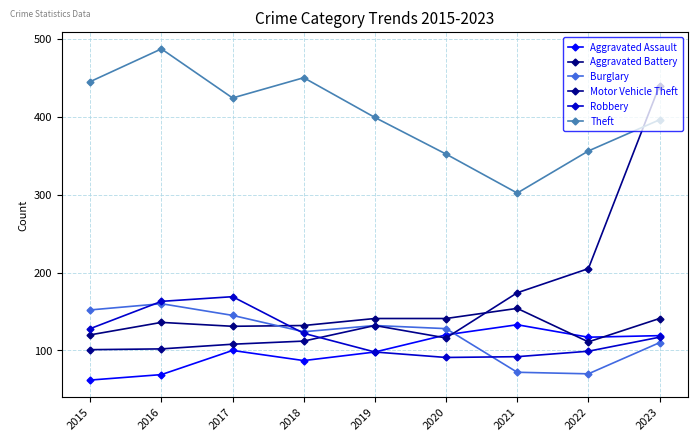

True or false: Robbery has more than 1 points higher than both neighbors.

False